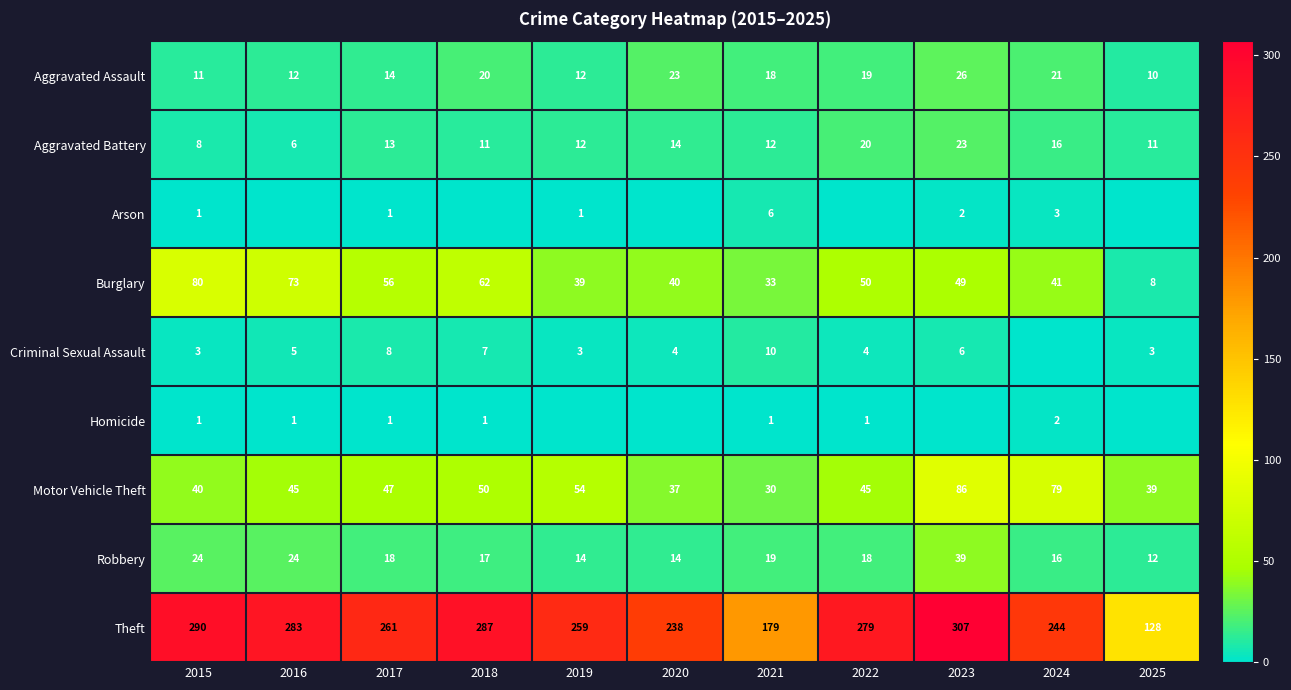

Which has a higher value, 2020 or 2015?

2020